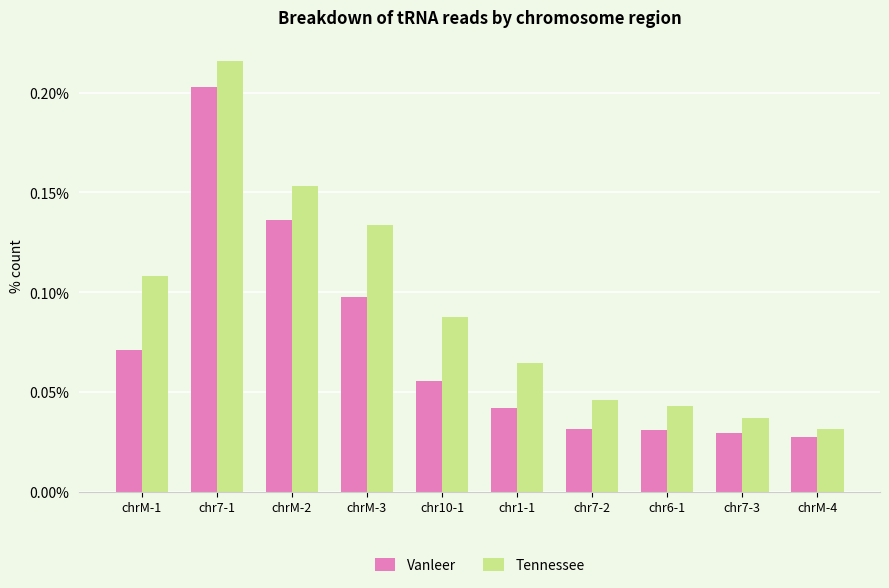

Are the bars horizontal?

No